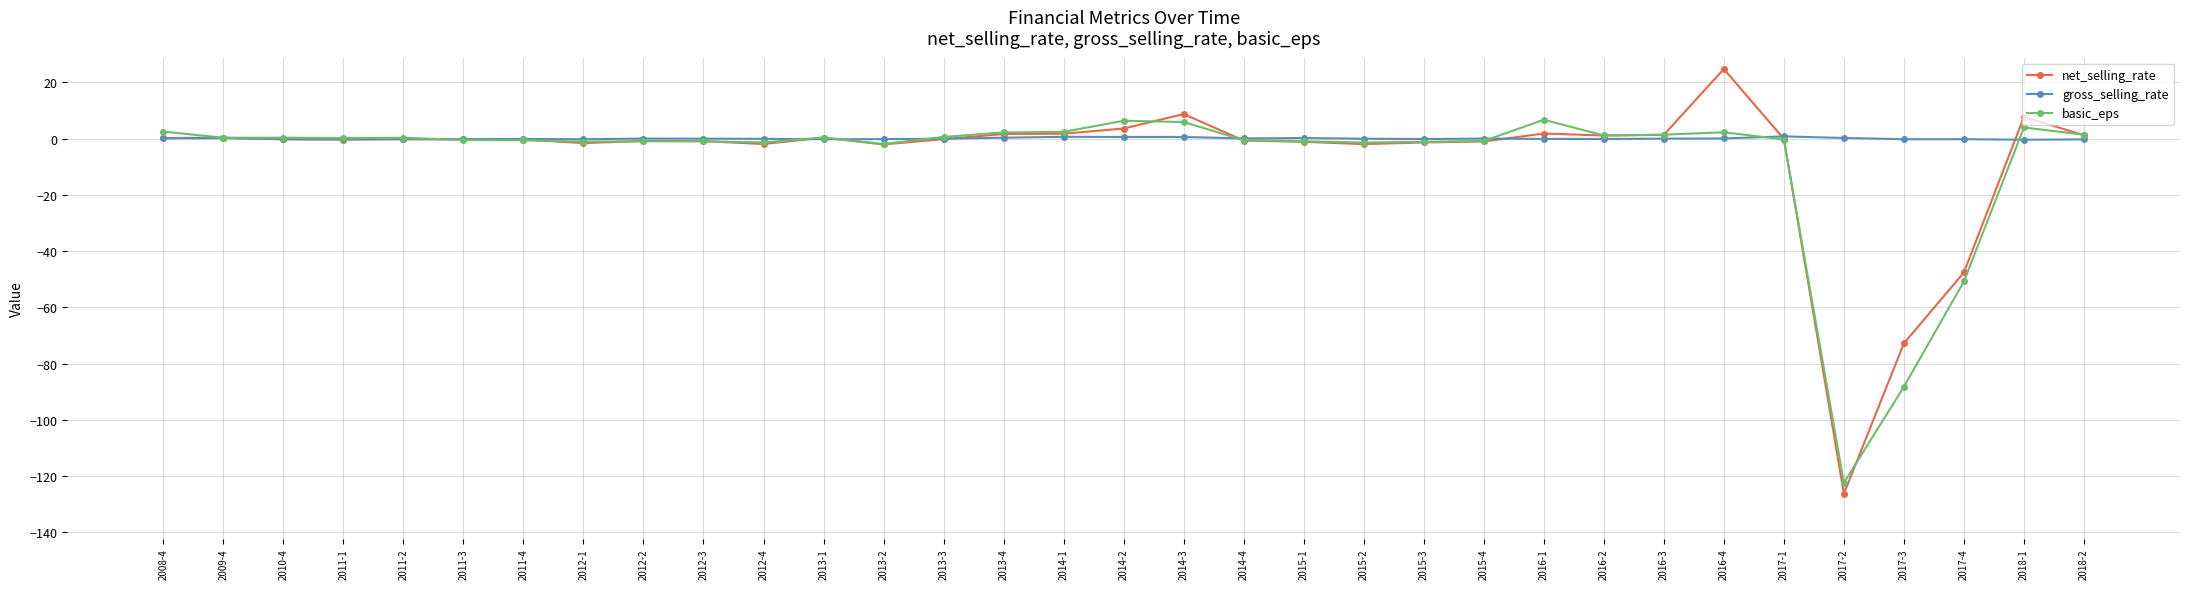

What is the sum of the net_selling_rate values at 2015-4 and 2013-1?

-0.7